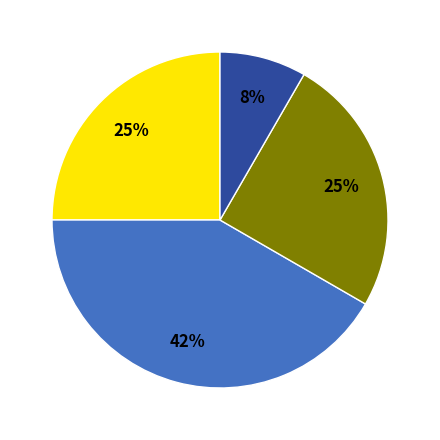

Is there a majority slice in this chart?

No